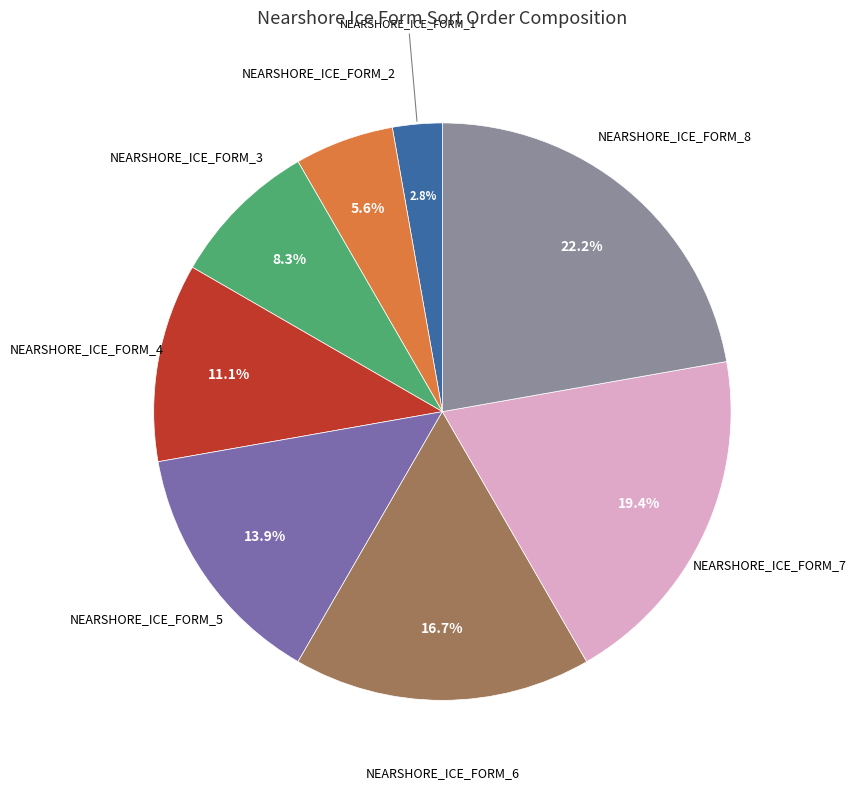

Is there any slice that represents more than half of the pie?

No